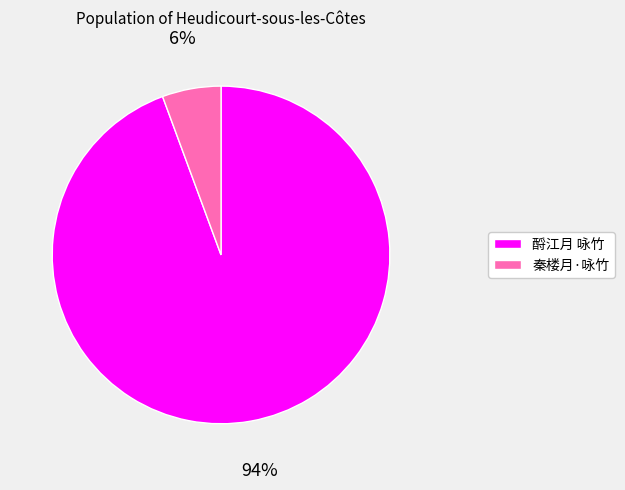

Rank the categories by value from highest to lowest.

酹江月 咏竹, 秦楼月·咏竹